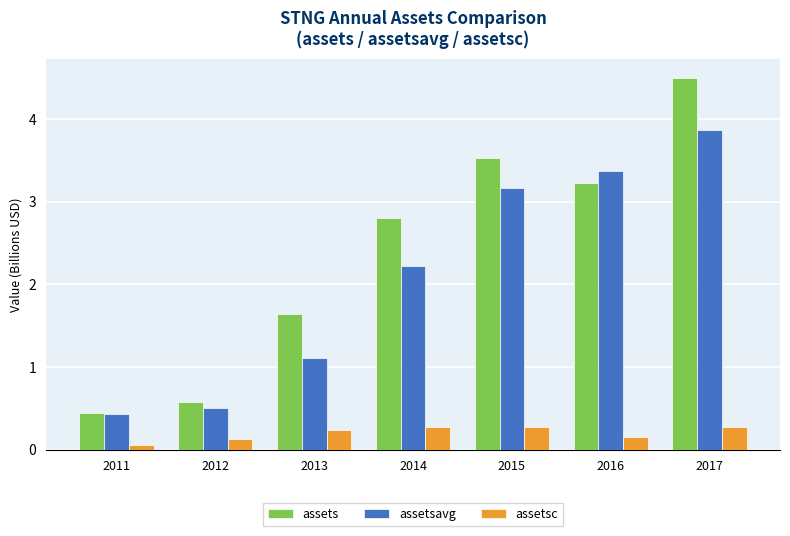

Is it true that assetsc equals 0.2 at 2013?

True